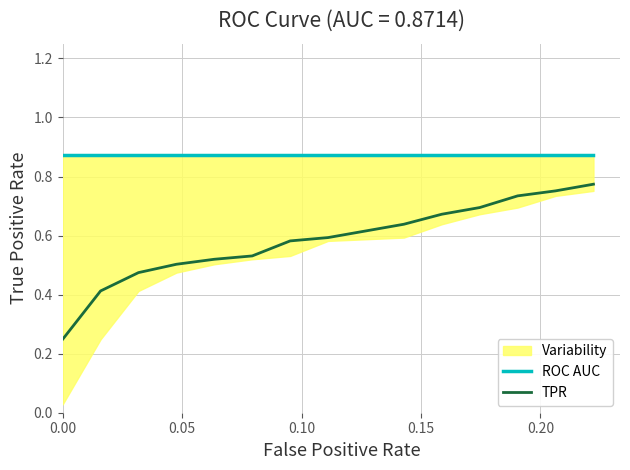

Is the value of TPR at 10 greater than the value of ROC AUC at 0.10?

No